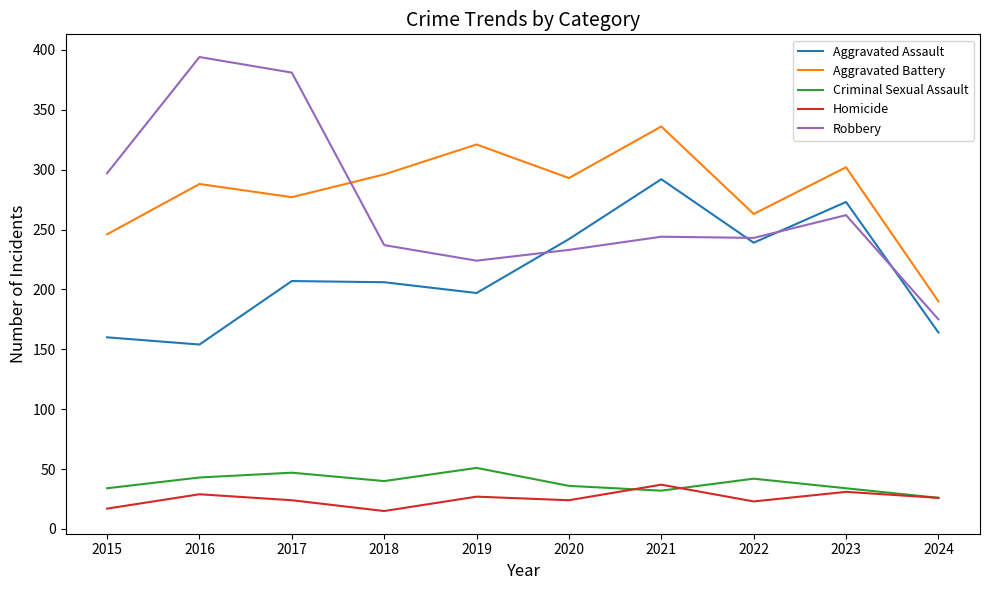

Is it true that Aggravated Battery equals 336 at 2021?

True